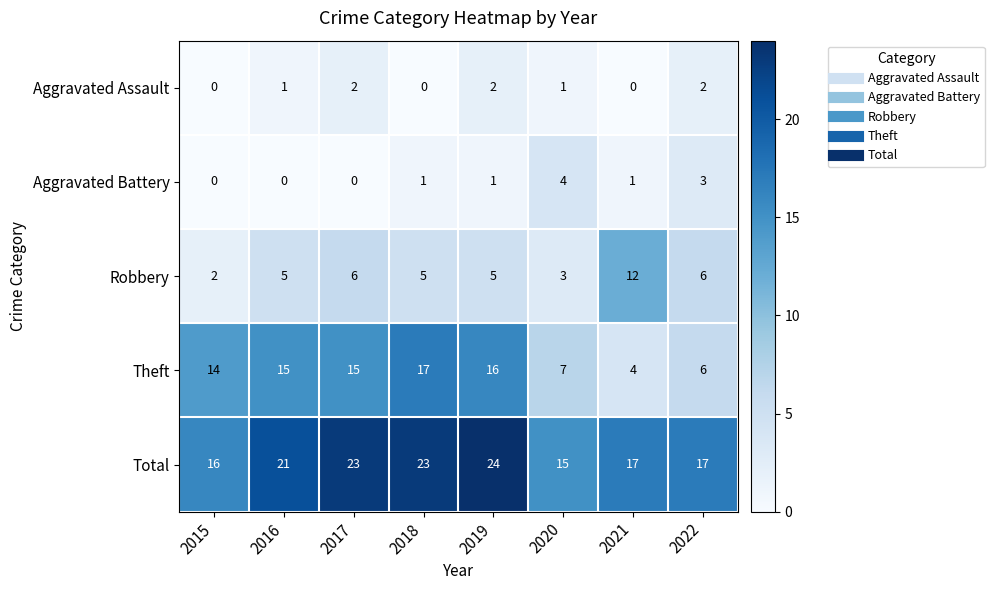

How many values in the Robbery series are below 5?

2